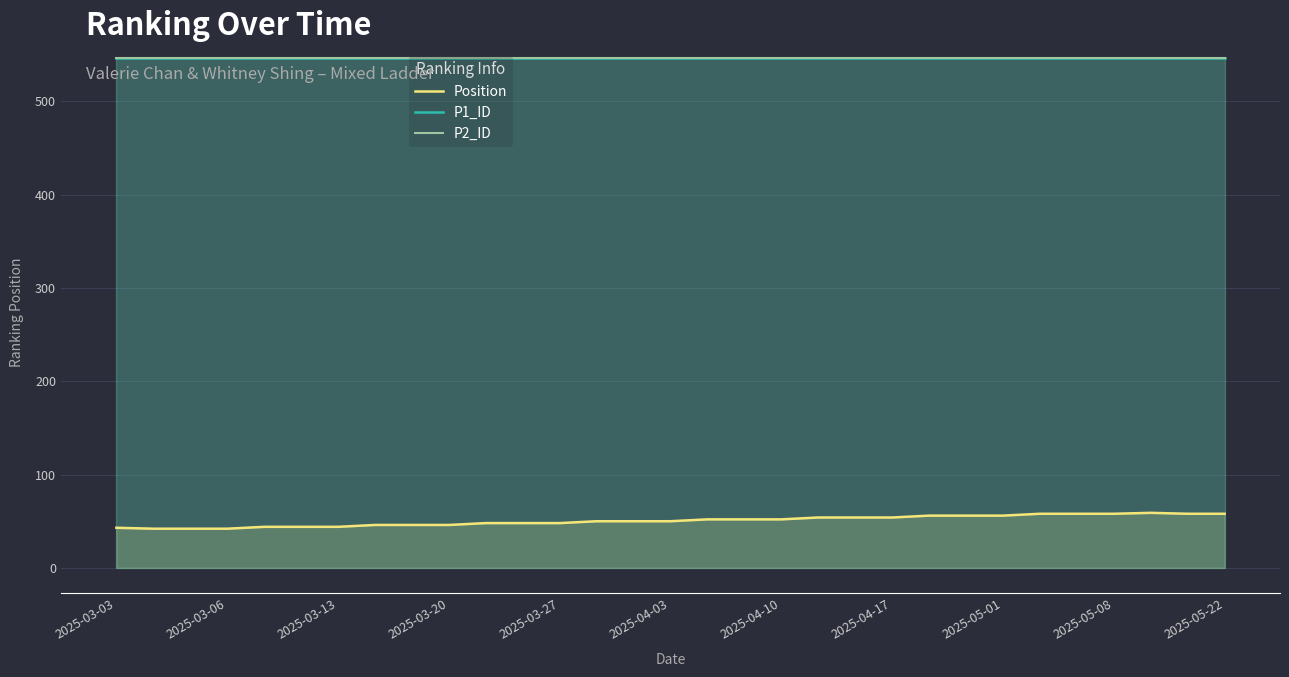

What is the approximate value of P1_ID at 2025-03-27?

547